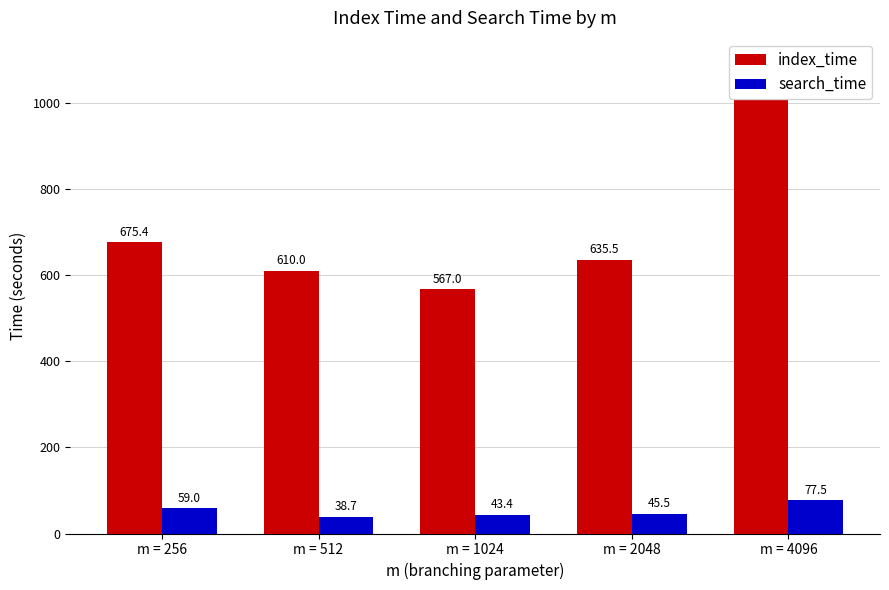

How many groups of bars are there?

5